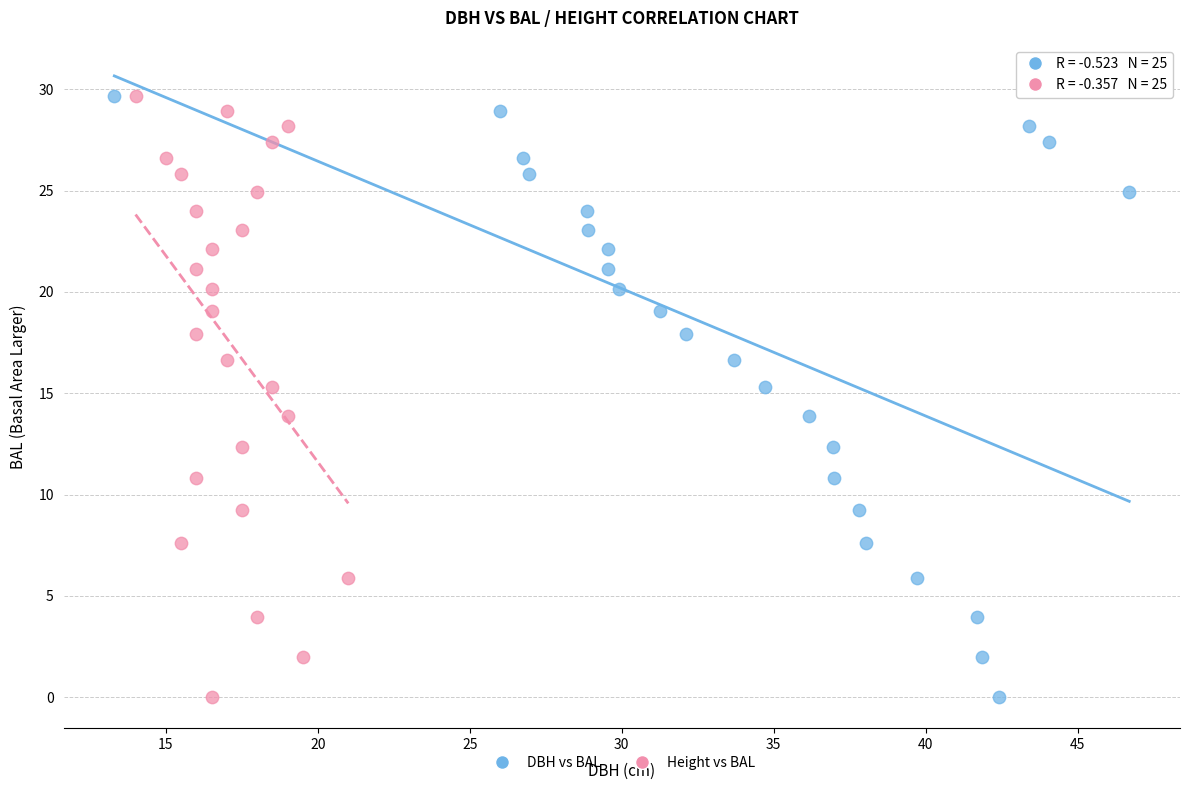

What are all the series names shown in the legend?

DBH vs BAL, Height vs BAL